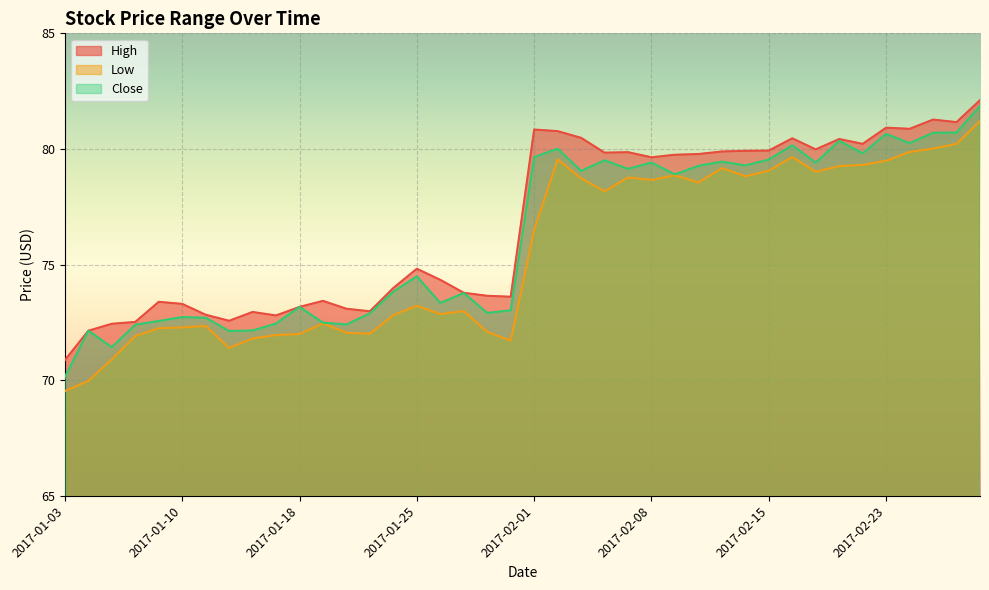

True or false: High and Close intersect in this chart.

False